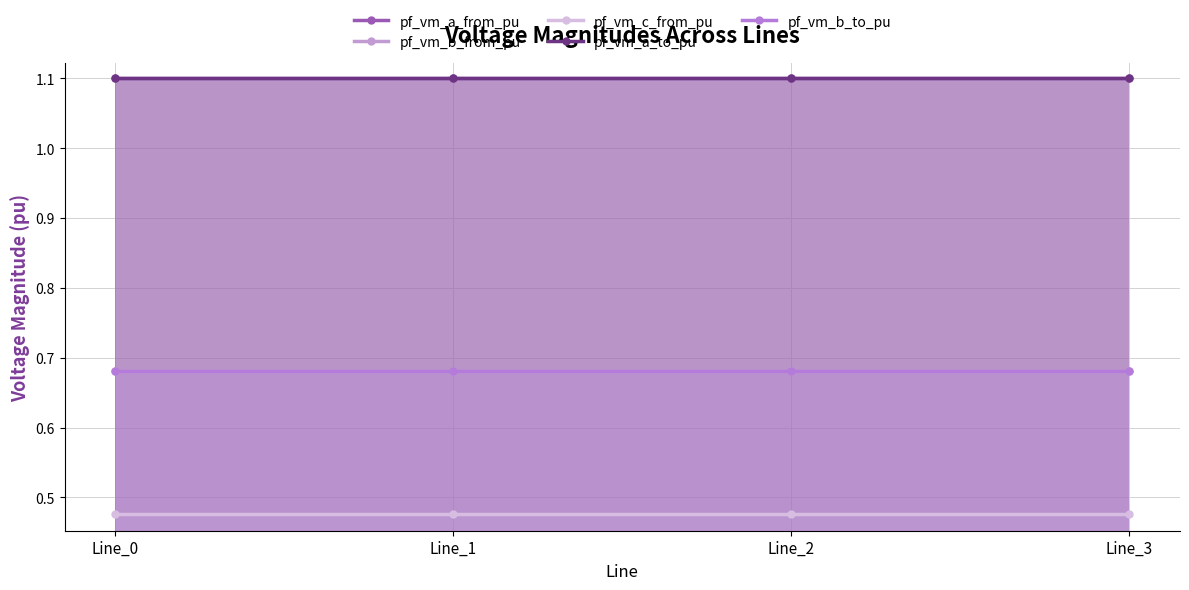

Is it true that pf_vm_b_to_pu equals 0.7 at Line_2?

True